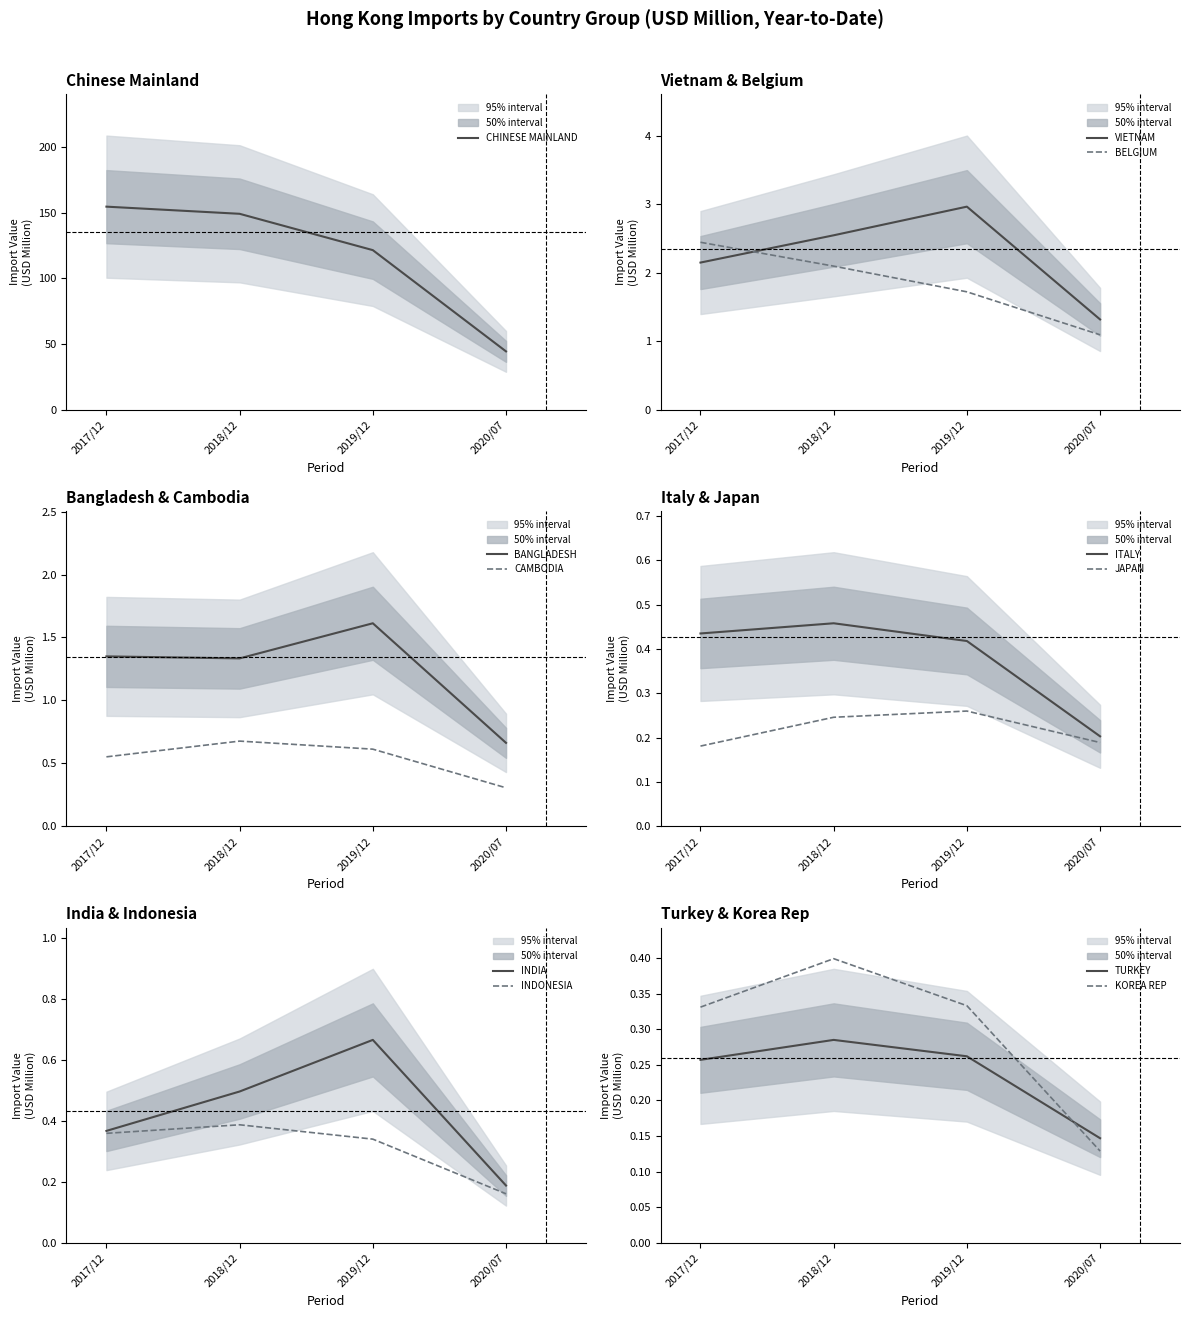

Does the chart display data point markers on the line(s)?

No